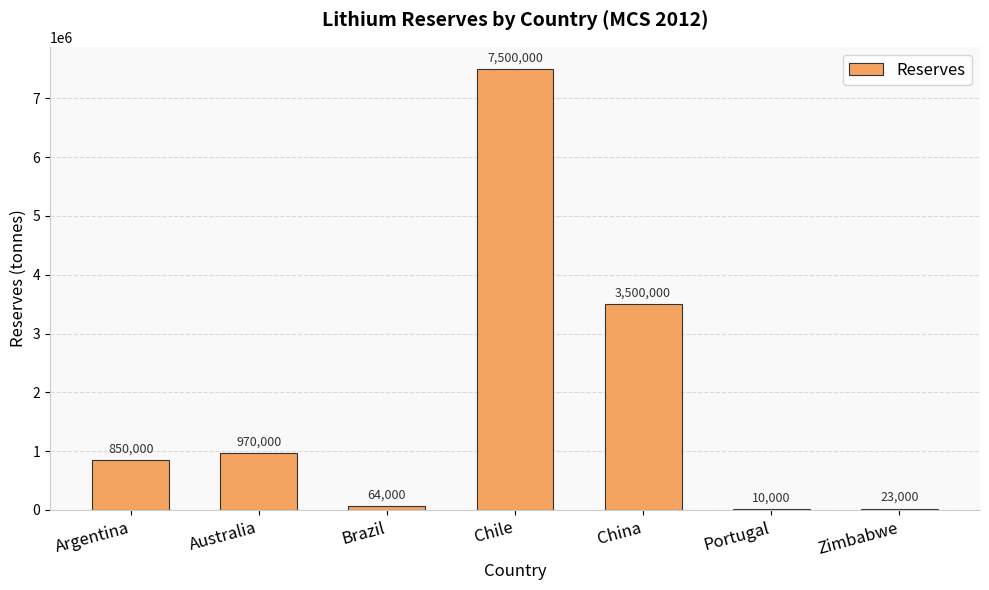

Between China and Australia, which is larger?

China